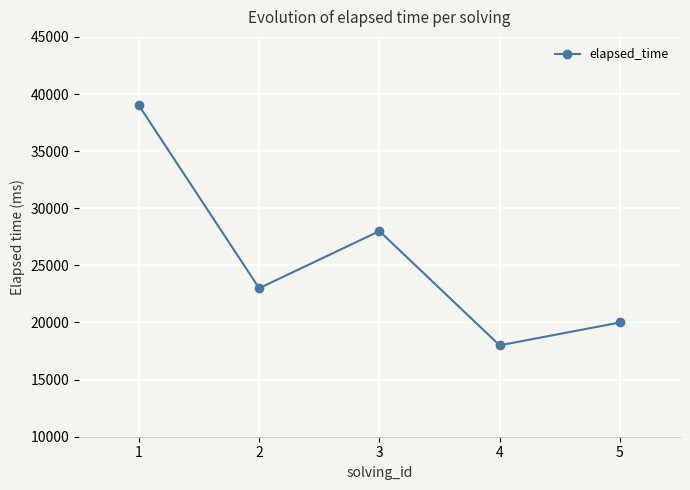

How many lines are shown in the chart?

1